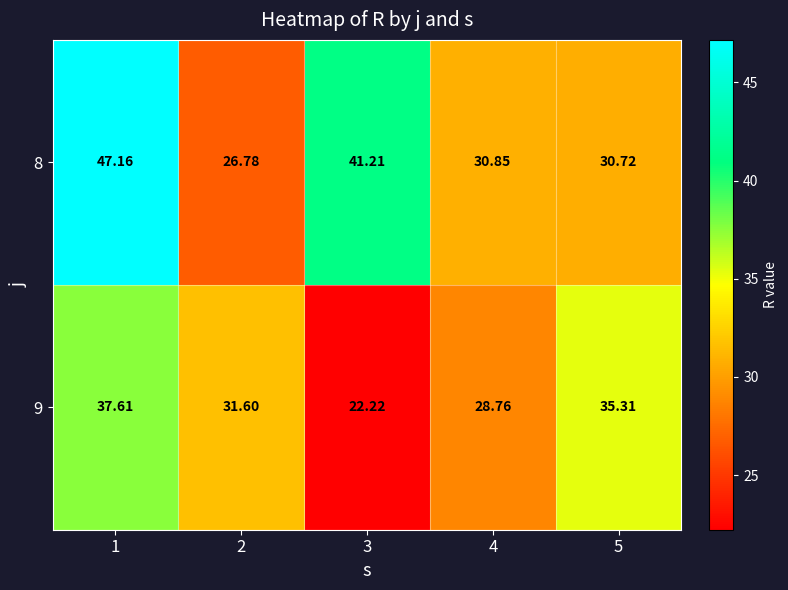

Is the value of 8 at 4 greater than the value of 9 at 1?

No